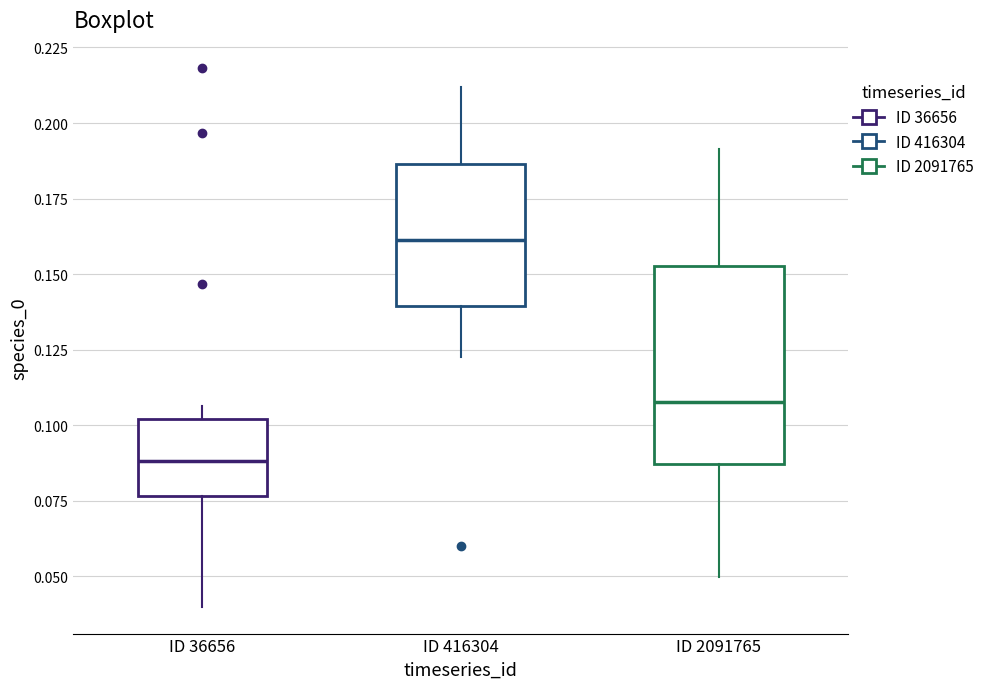

Where does the upper whisker of the box for ID 2091765 end on the y-axis? The values are not printed on the chart, so give them approximately, as read against the axis.

0.190